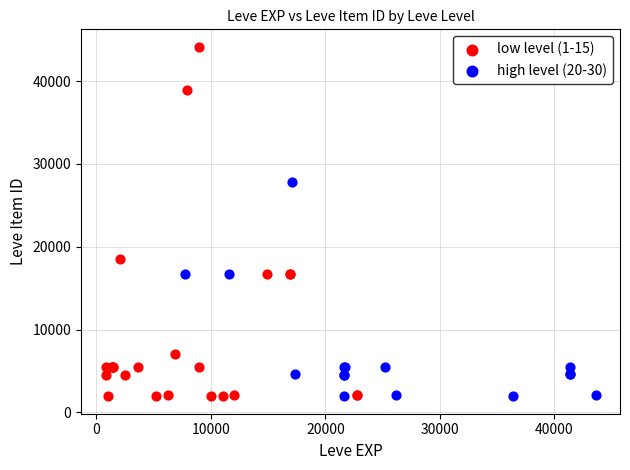

Which series reaches the maximum Y coordinate?

low level (1-15)